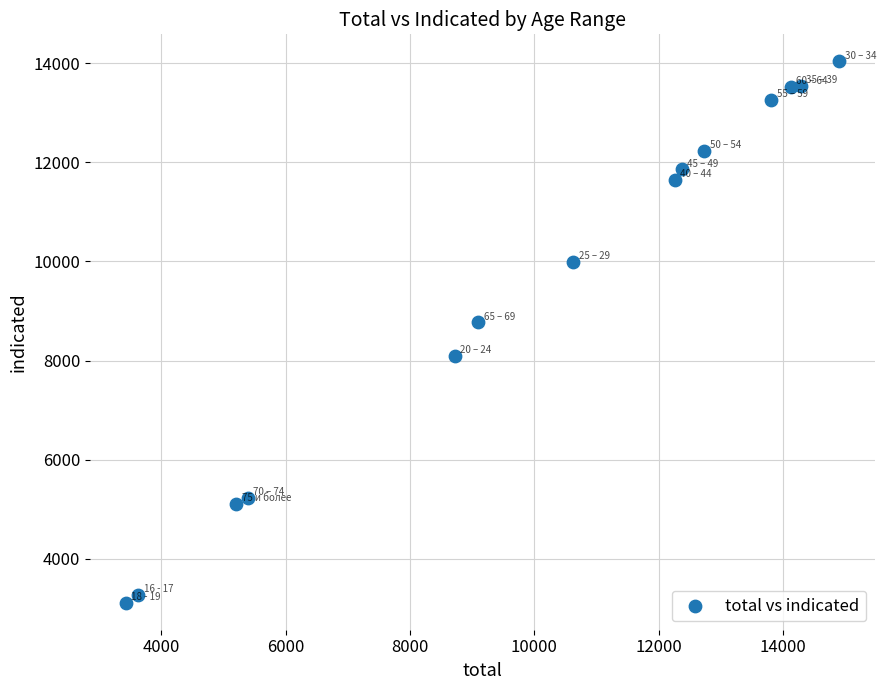

What is the range of Y values (max minus min)?

10923